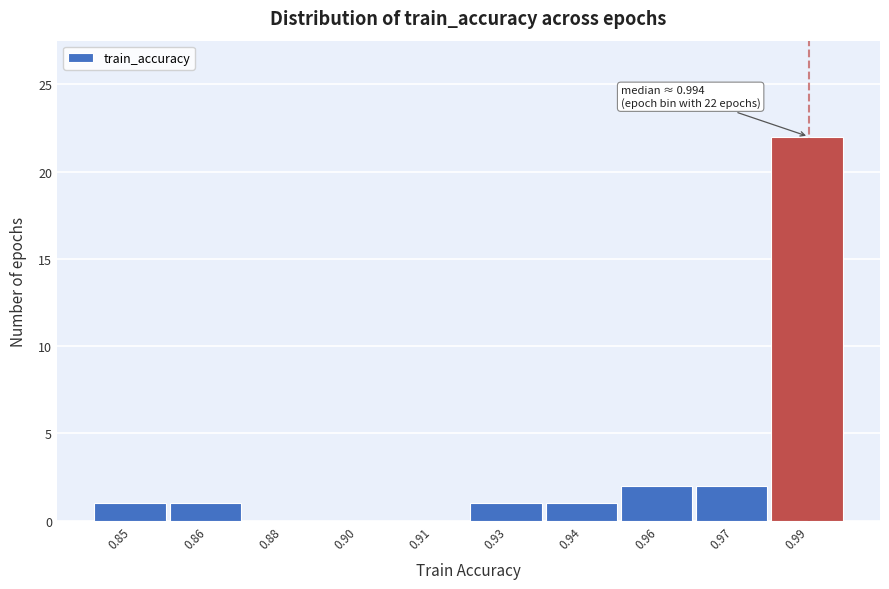

Reading left to right, what are all the values shown in this chart?

0.85=1	0.86=1	0.88=0	0.90=0	0.91=0	0.93=1	0.94=1	0.96=2	0.97=2	0.99=22